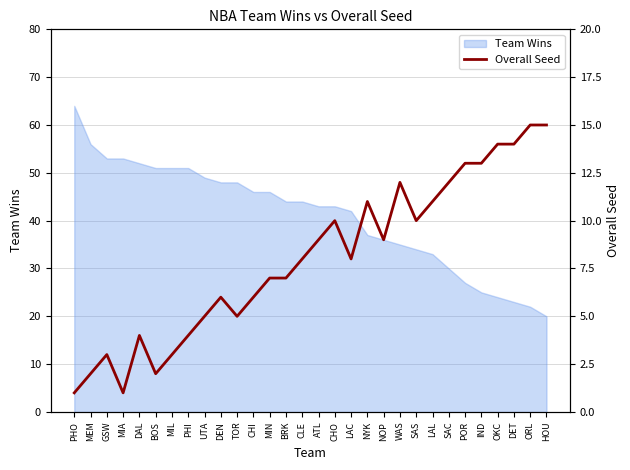

Rank the categories by value from lowest to highest.

PHO, MIA, MEM, BOS, GSW, MIL, DAL, PHI, UTA, TOR, DEN, CHI, MIN, BRK, CLE, LAC, ATL, NOP, CHO, SAS, NYK, LAL, WAS, SAC, POR, IND, OKC, DET, ORL, HOU